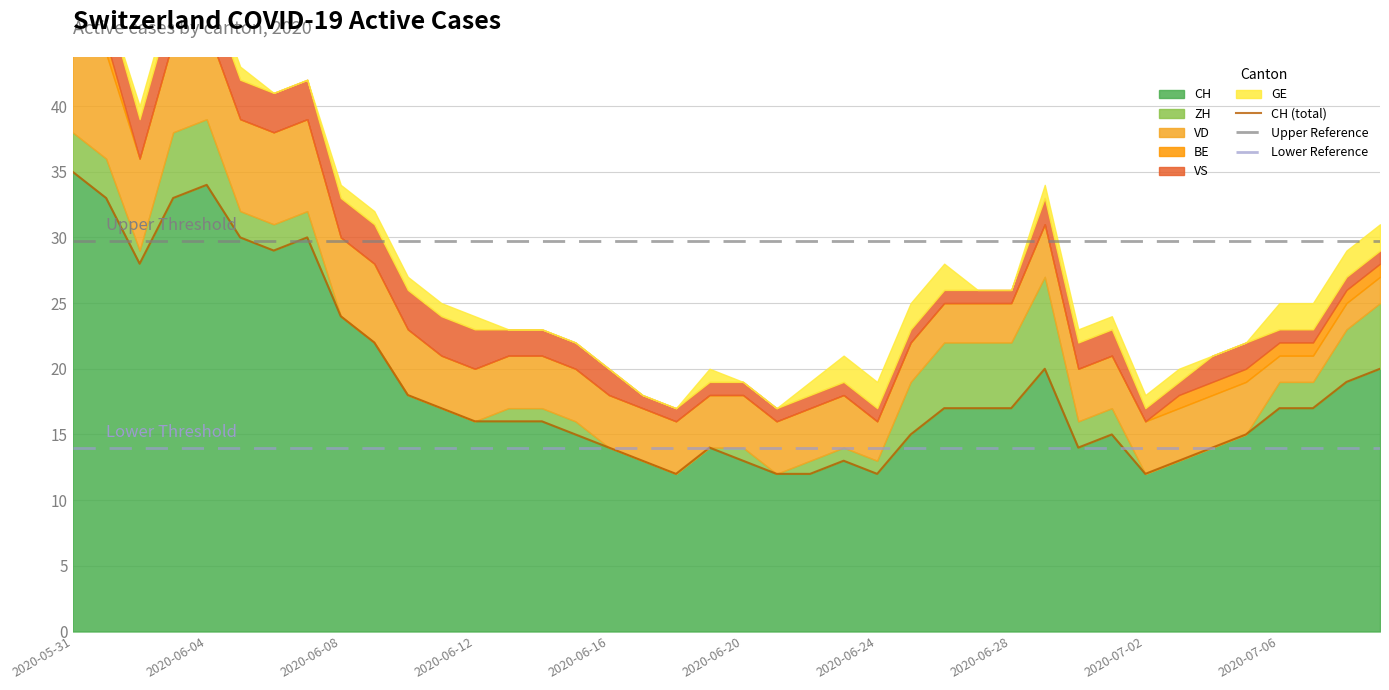

What position from the left is 2020-07-05?

36